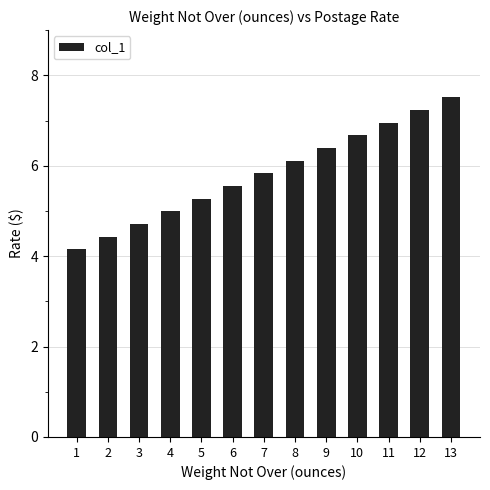

What is the greatest value displayed?

7.5